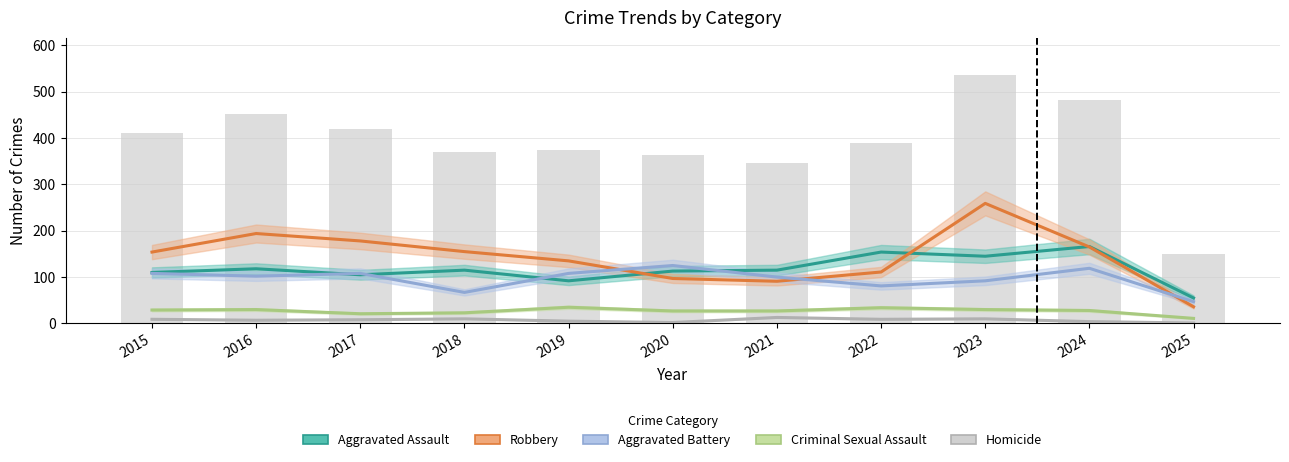

At which label does Aggravated Battery first exceed 102?

2015